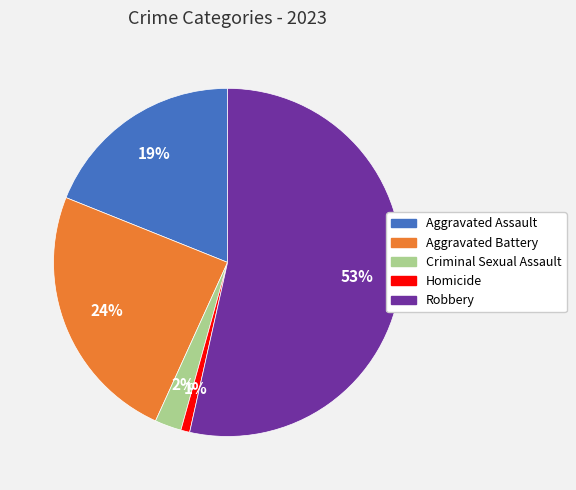

Approximately how many times larger is the value at Aggravated Assault compared to Aggravated Battery?

0.8